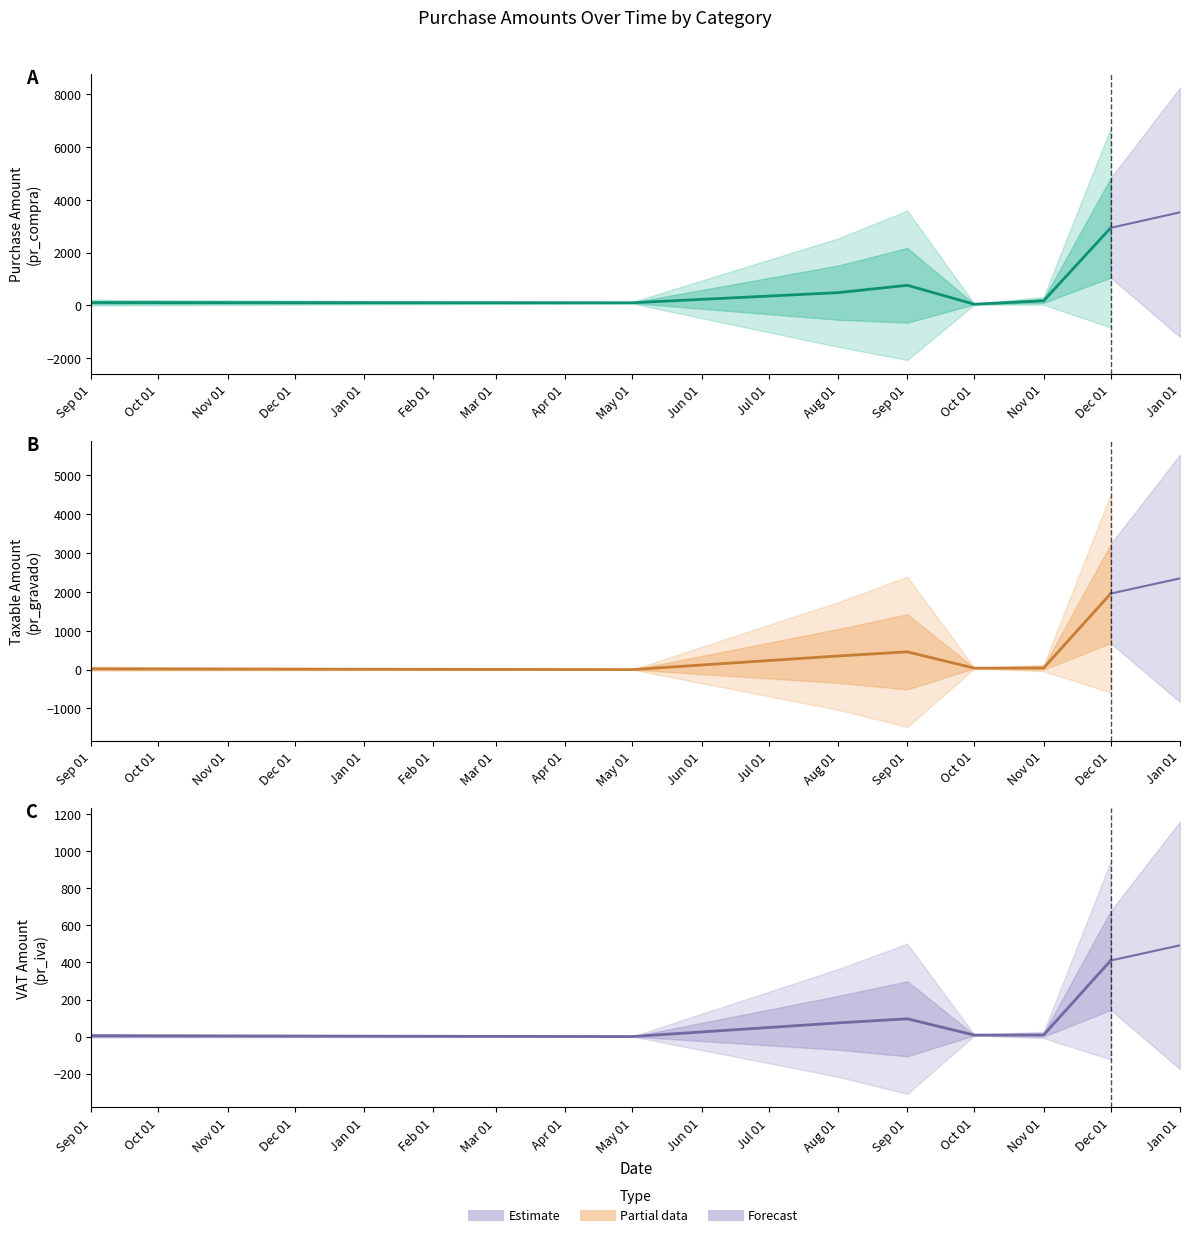

What is the value of the pr_compra point at the 15th from the left?

230.0